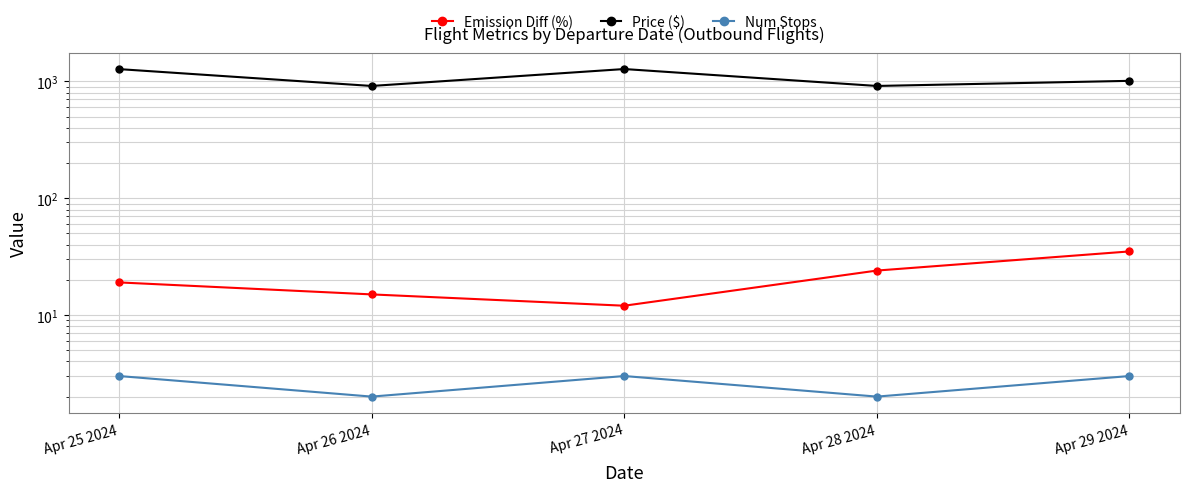

What is the average value of the Num Stops series?

3